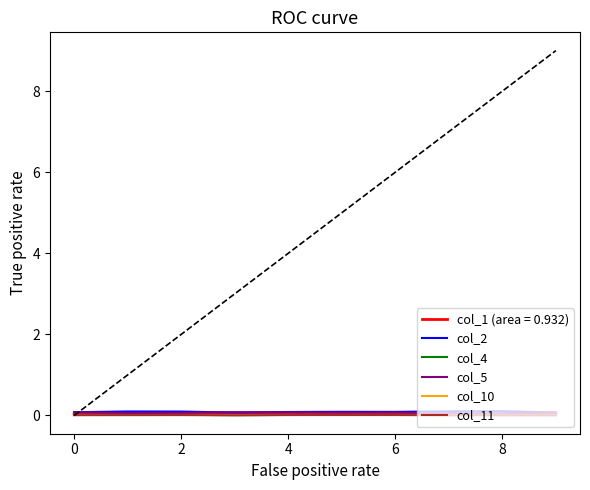

Does the chart have visible grid lines?

No